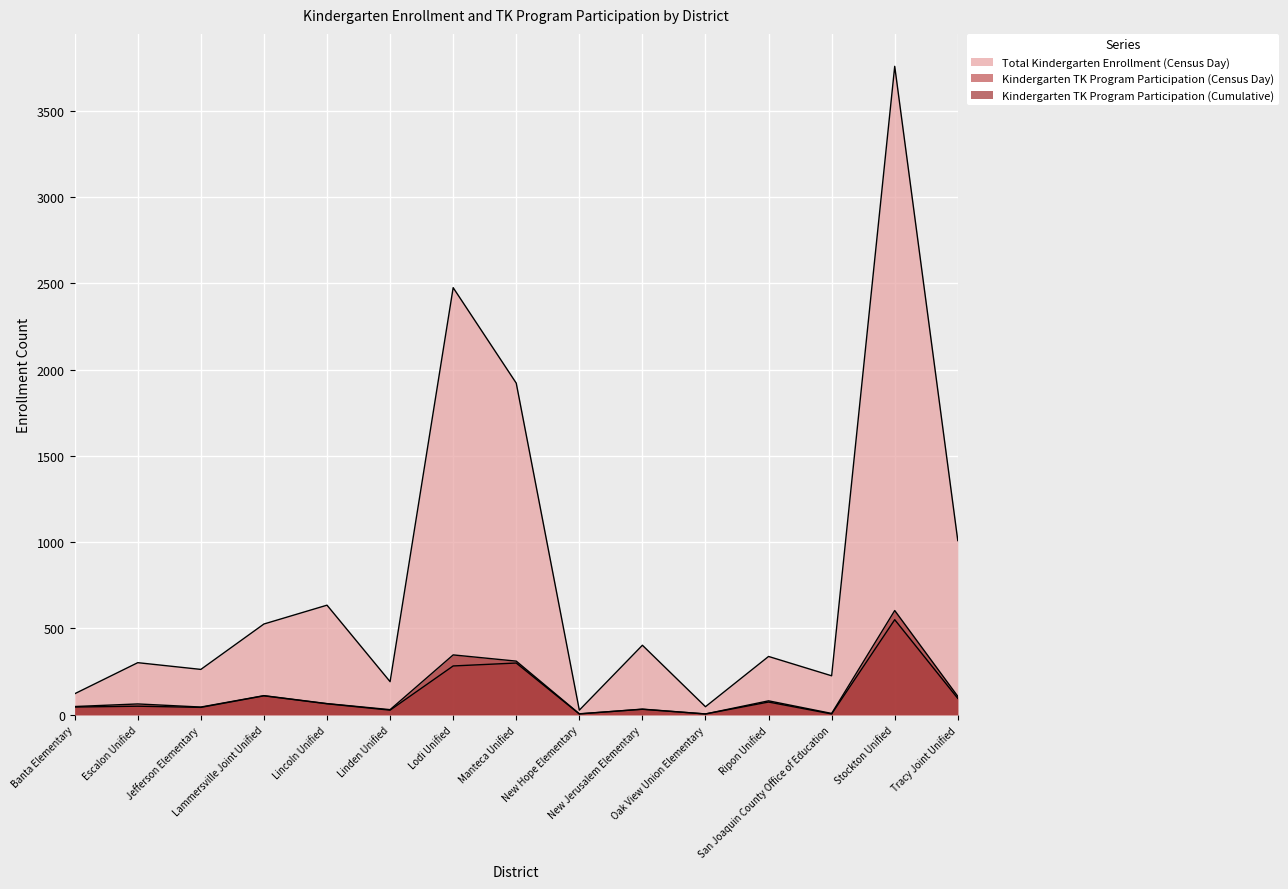

What is the label of the 10th point from the right?

Linden Unified